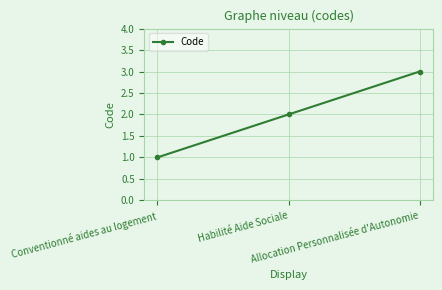

True or false: the data shows 2 at Habilité Aide Sociale.

True